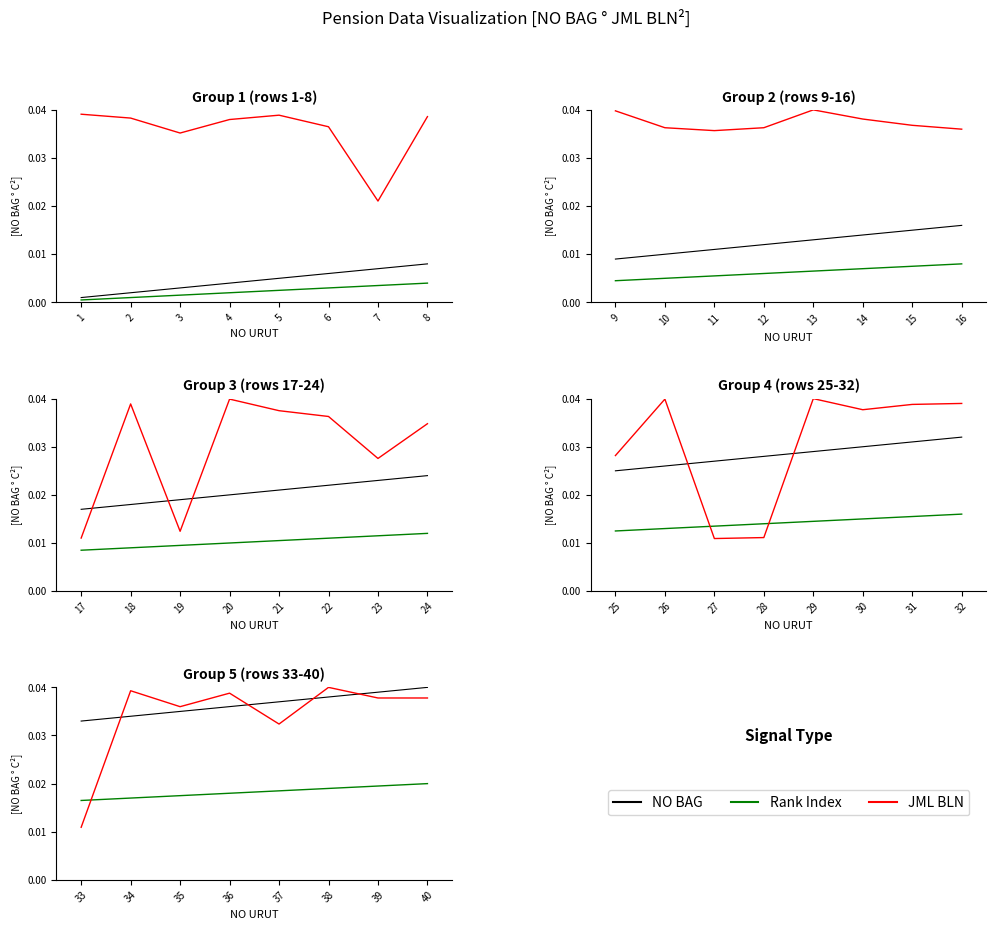

Is it true that JML BLN equals 0.0 at 34?

False